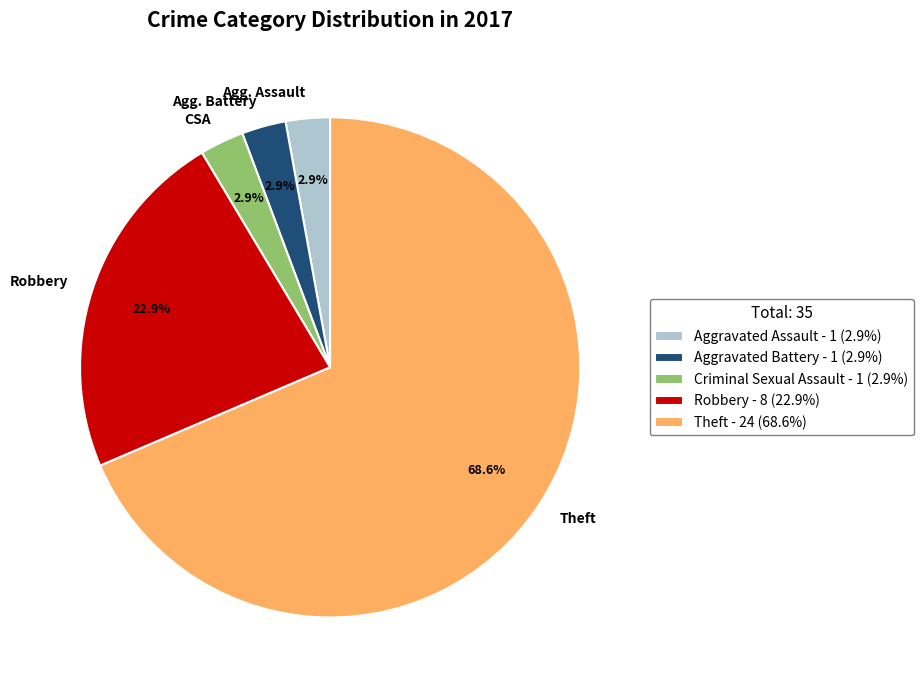

Does any single category account for the majority?

Yes